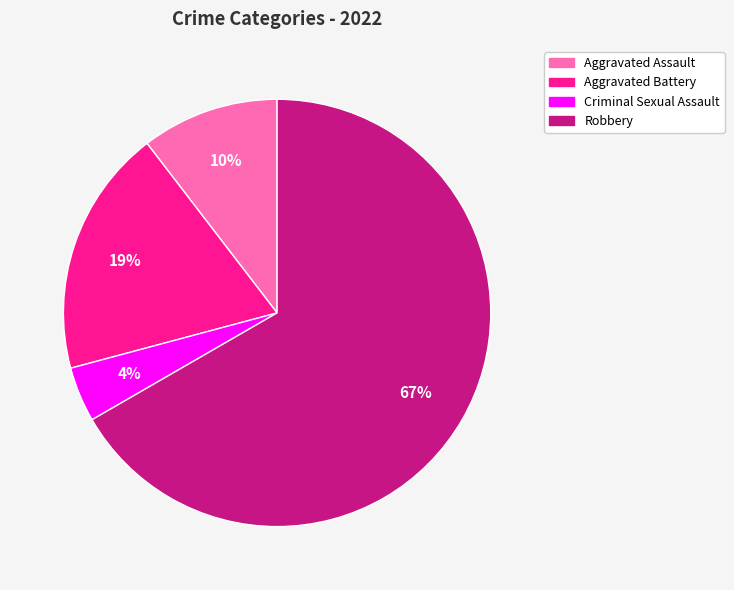

Which slice is the largest?

Robbery